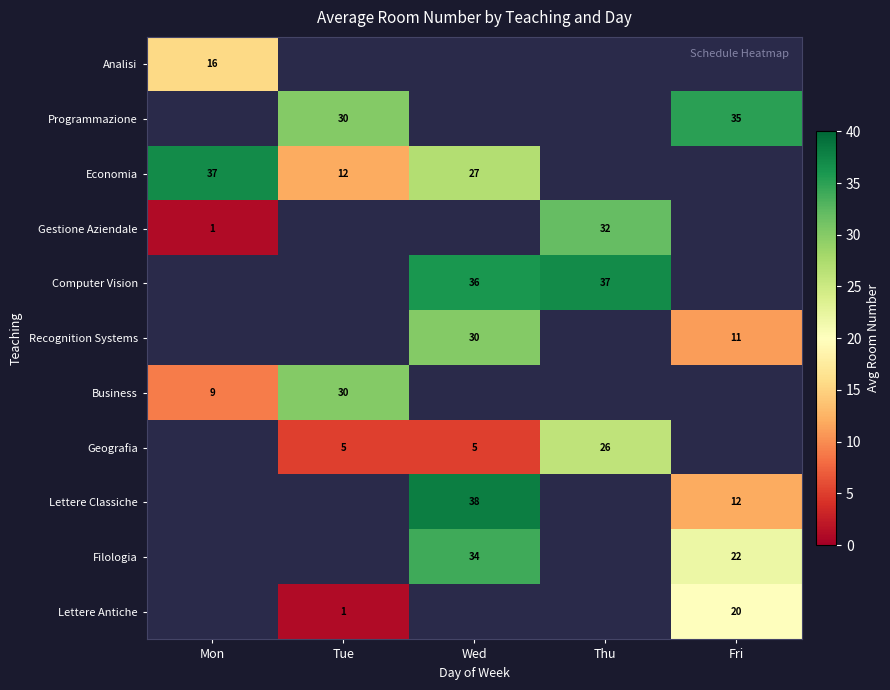

Is the value of Lettere Antiche at Tue greater than the value of Computer Vision at Thu?

No